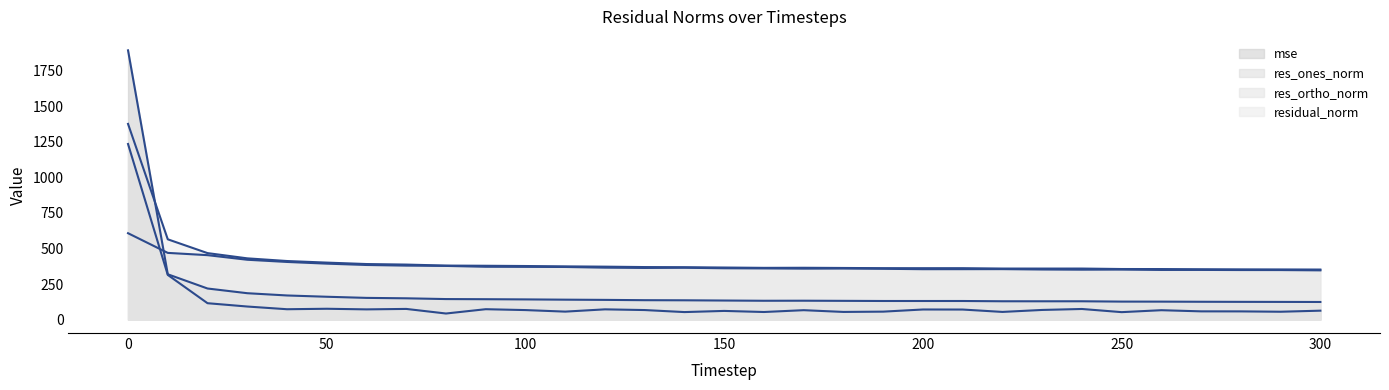

How many interior local peaks does the residual_norm series have?

3